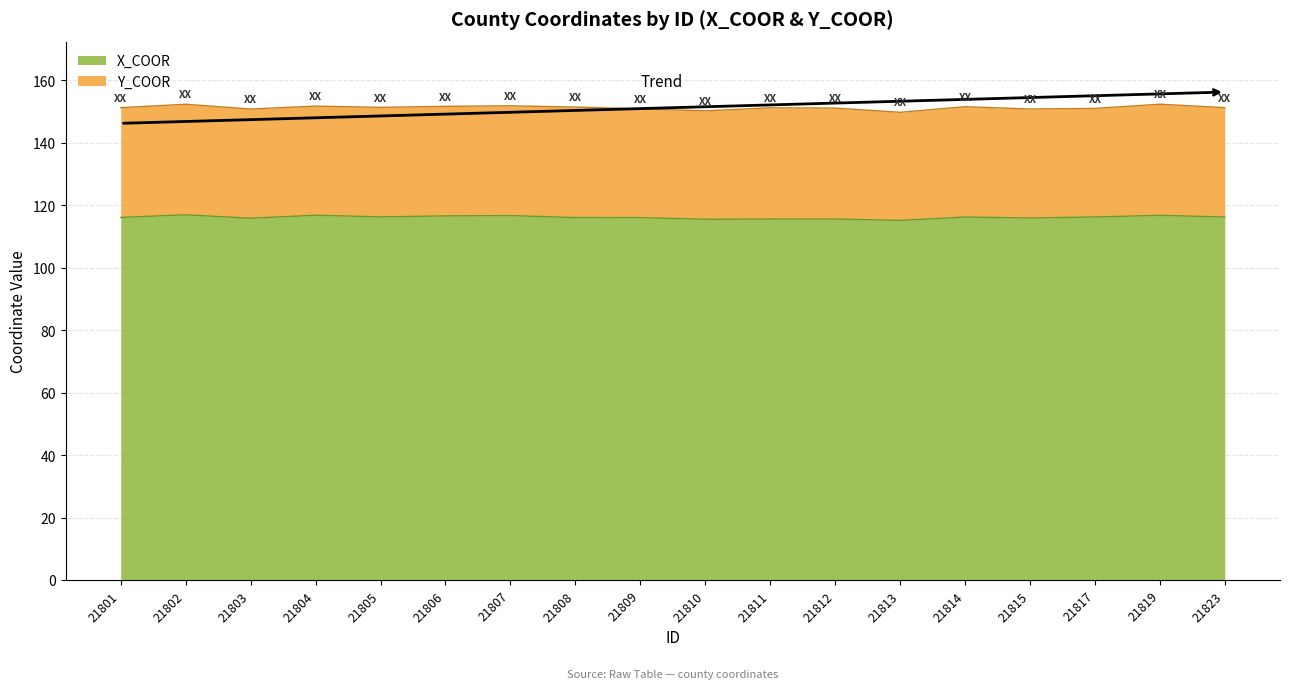

What is the smallest value displayed?

115.2